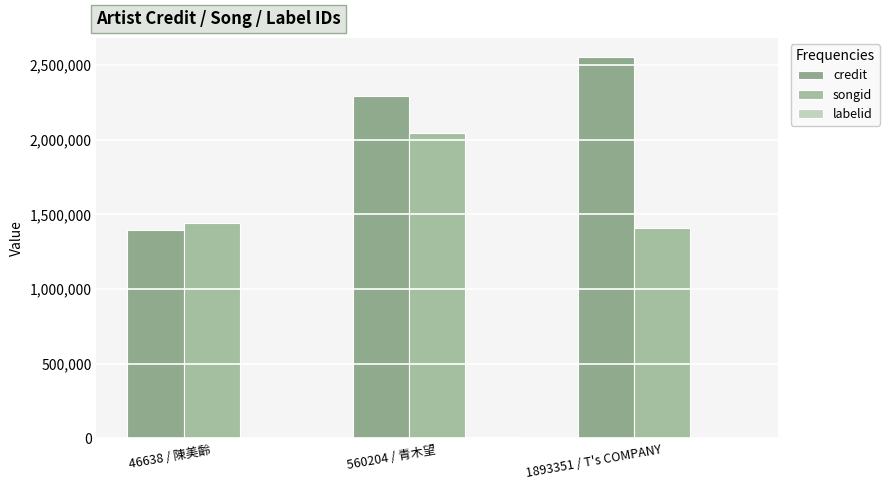

How many groups of bars are there?

3